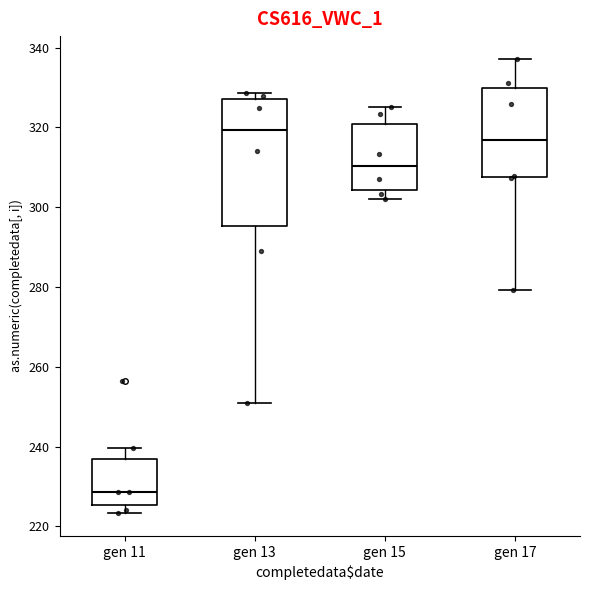

Where is the upper edge of the box for gen 11 on the y-axis? The values are not printed on the chart, so give them approximately, as read against the axis.

236